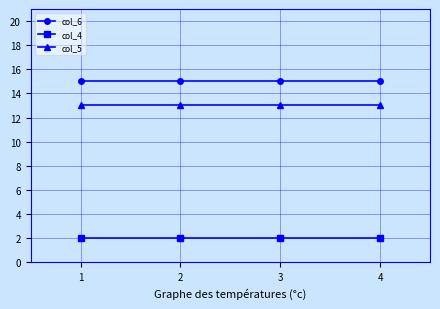

Is it true that col_4 equals 2 at 3?

True